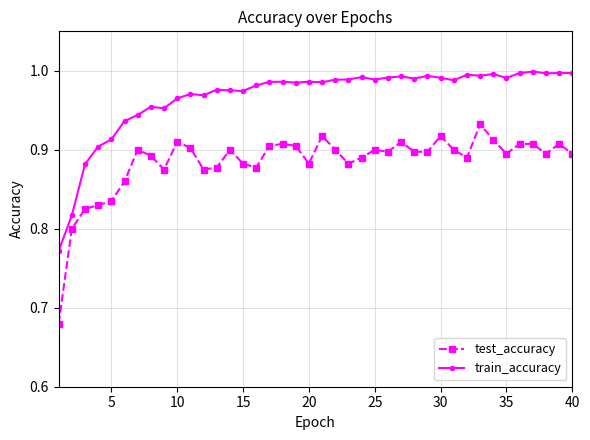

Which series has the largest total across all categories?

train_accuracy